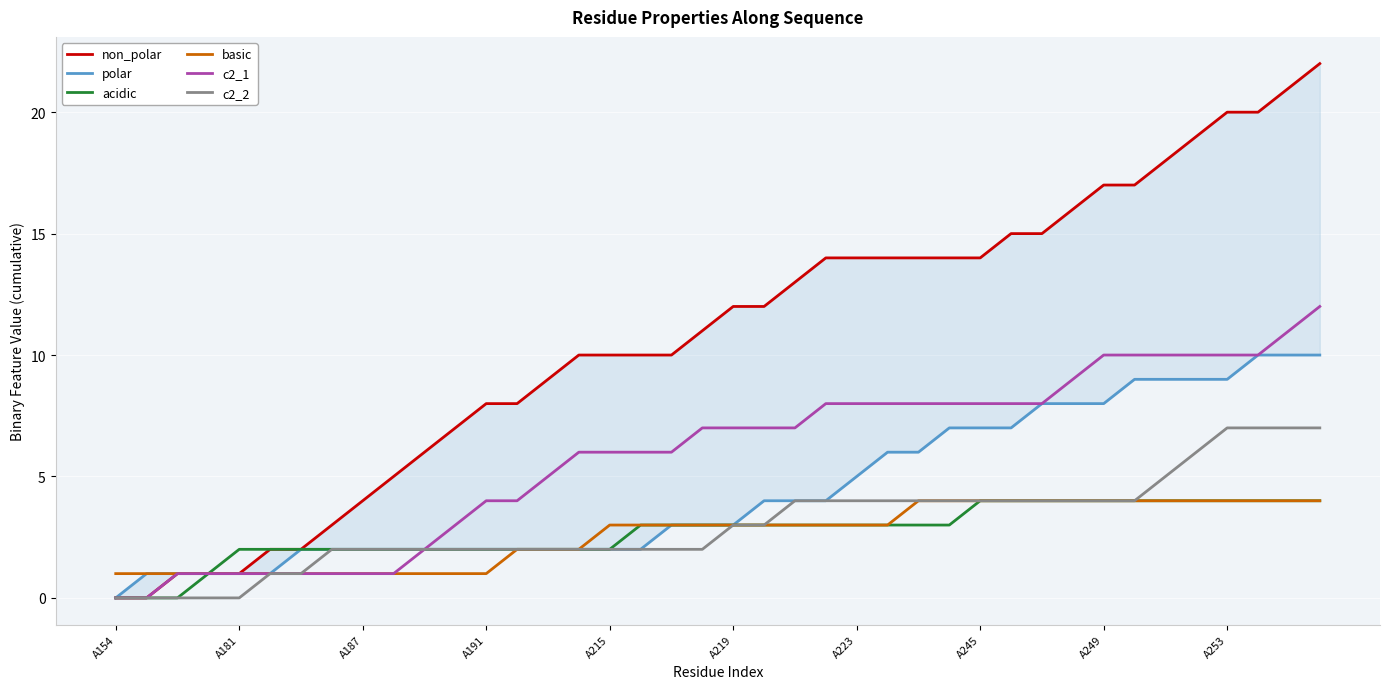

How many lines are shown in the chart?

6